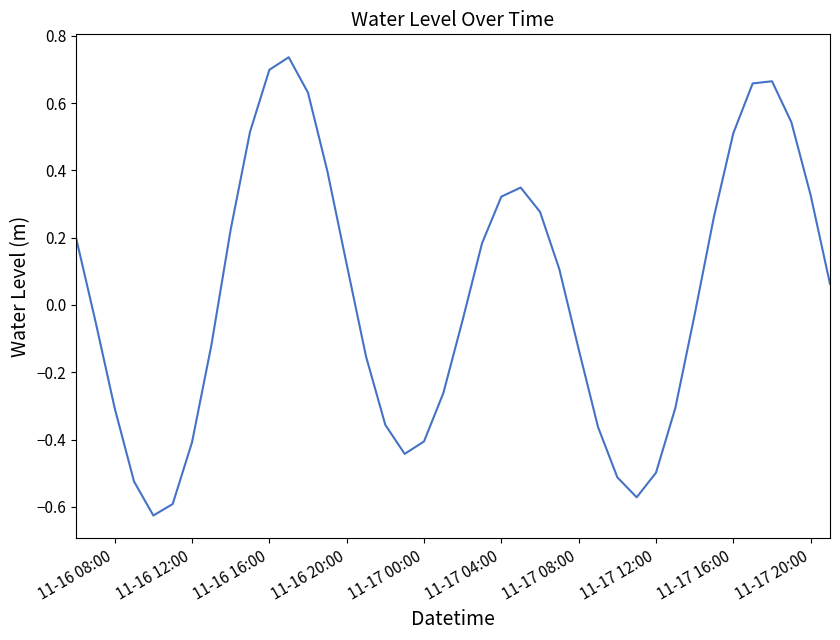

What is the difference between the maximum and minimum values?

1.4